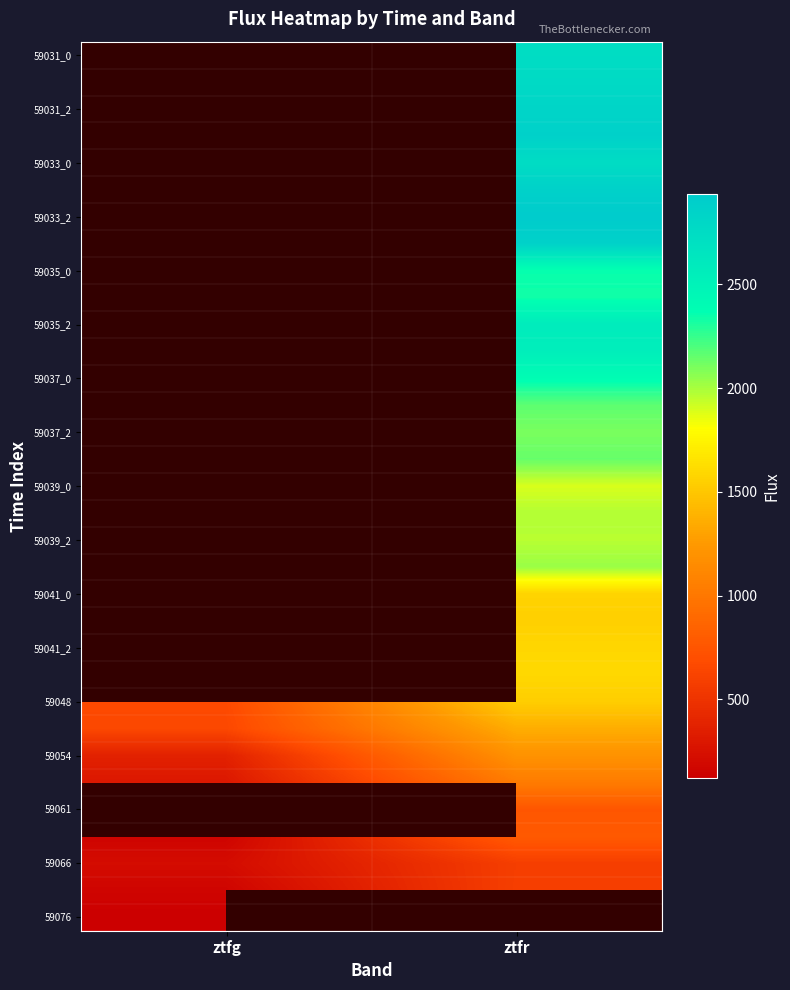

Between ztfg and ztfr, which is larger?

ztfr